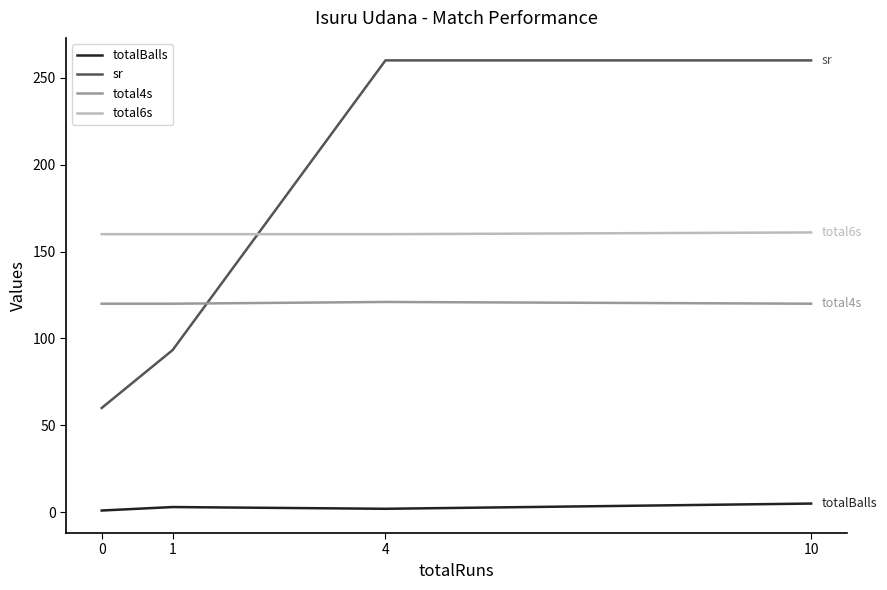

How many total6s values are between 160 and 161?

4